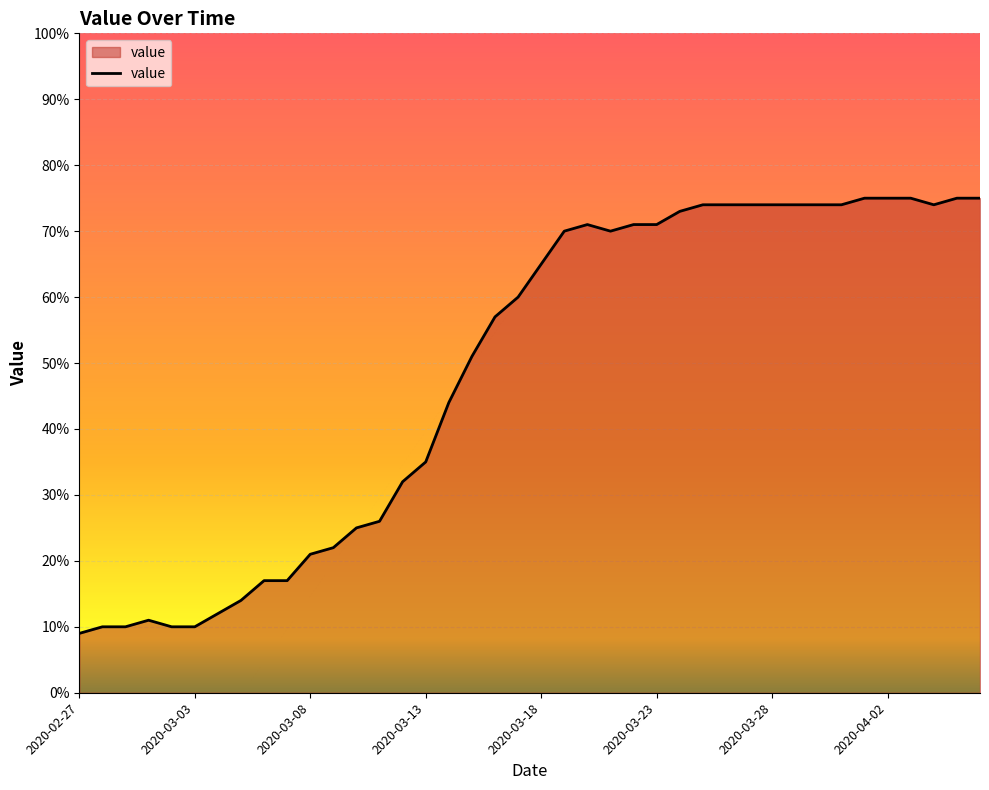

What is the difference between the maximum and minimum values?

66